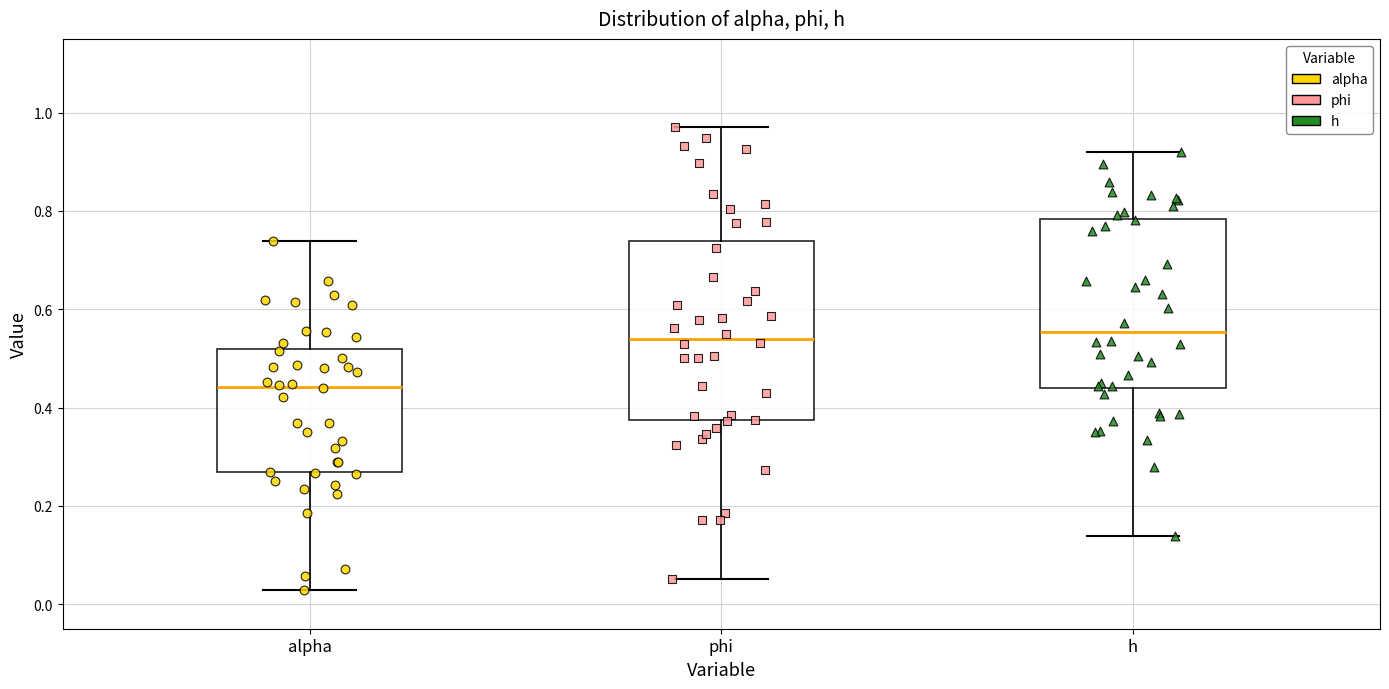

Reading left to right, read every box against the y-axis: the position of its median line, the range the box covers, and the ends of its whiskers. The values are not printed on the chart, so give them approximately, as read against the axis.

alpha: median 0.44, box 0.26 to 0.52, whiskers 0.02 to 0.74
phi: median 0.54, box 0.38 to 0.74, whiskers 0.06 to 0.98
h: median 0.56, box 0.44 to 0.78, whiskers 0.14 to 0.92